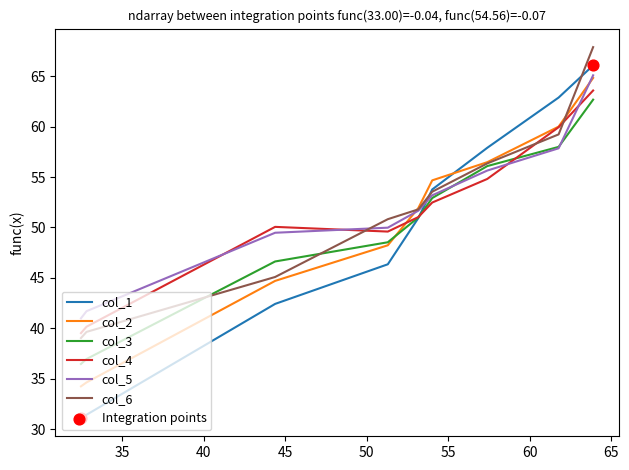

Which series contains the lowest Y value?

col_1